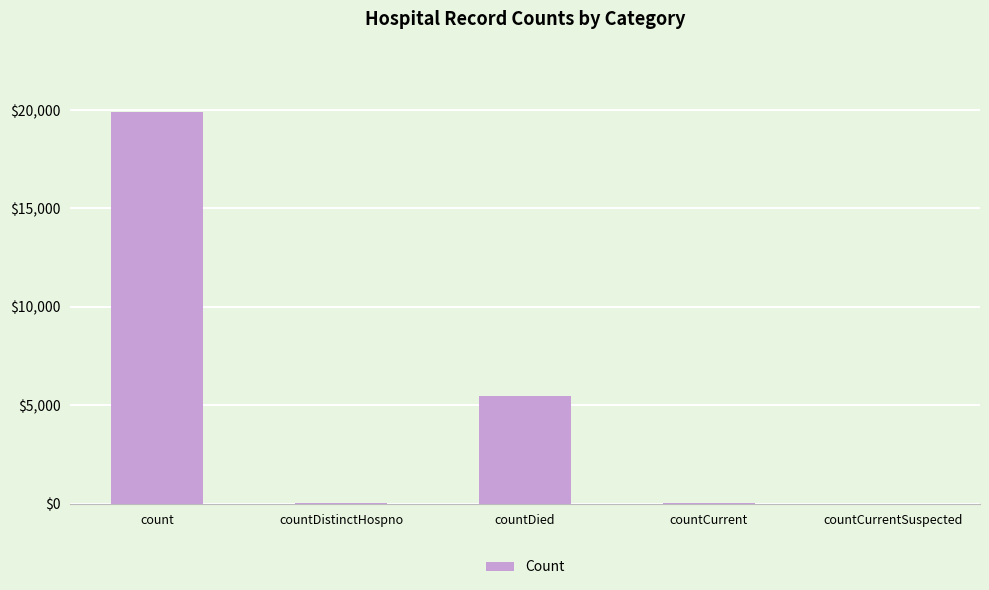

Count the number of data series in this chart.

1